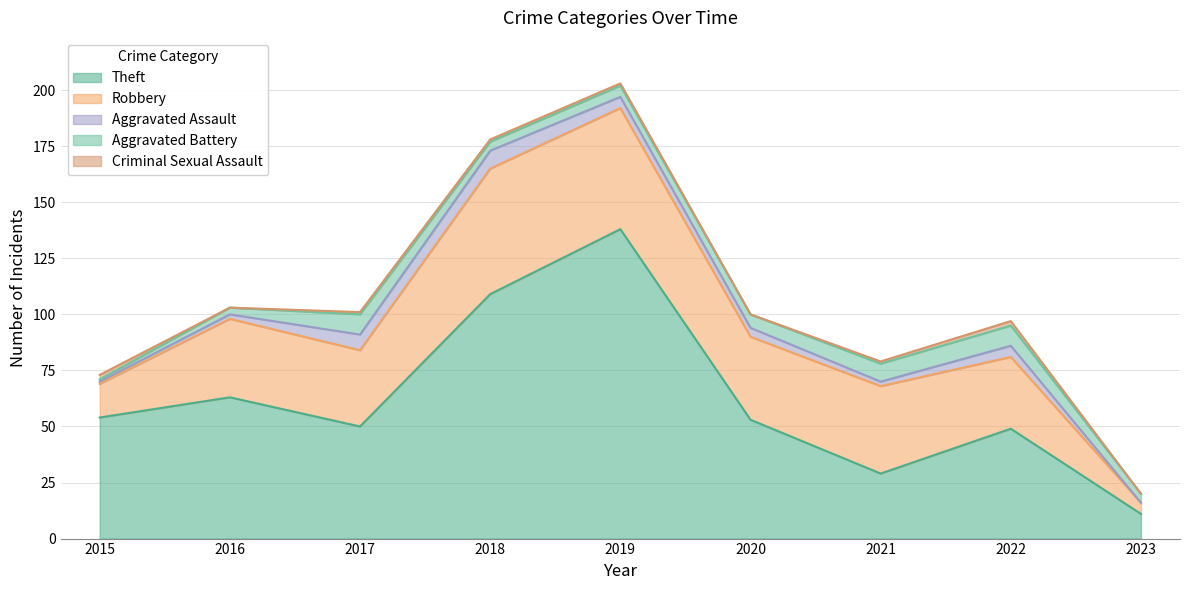

What is the difference between the Aggravated Battery values at 2015 and 2021?

7